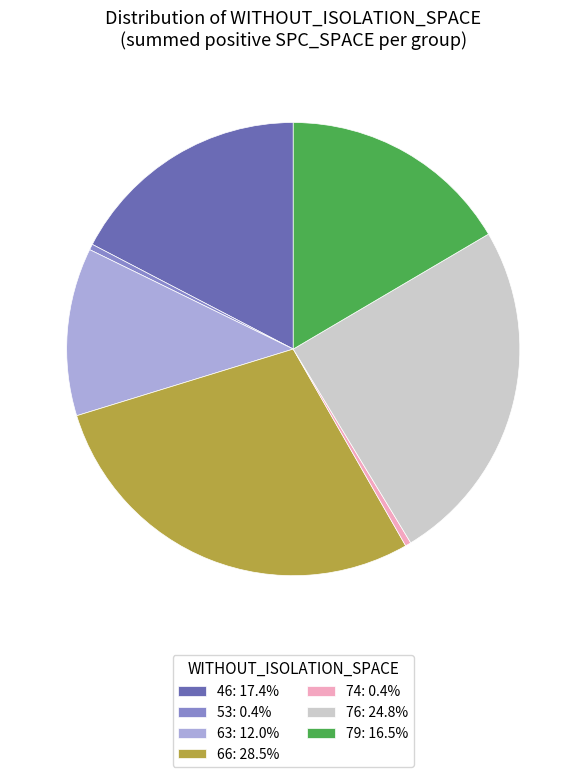

True or false: 63 accounts for 1% of the total.

False